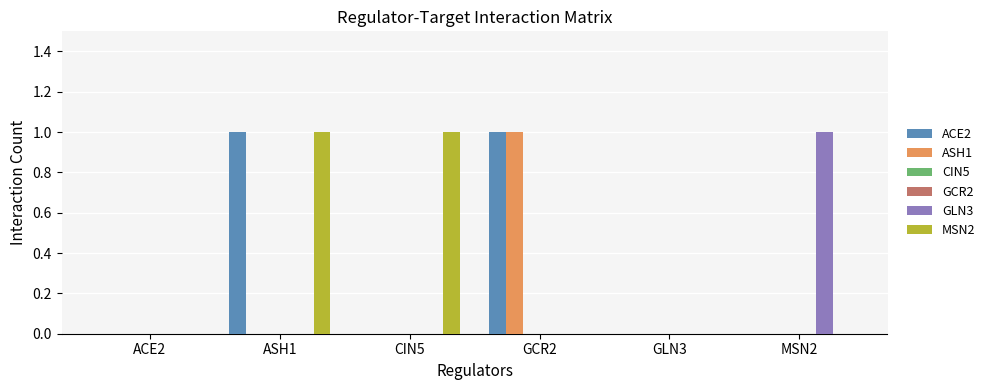

At which category is the sum across all series the highest?

ASH1